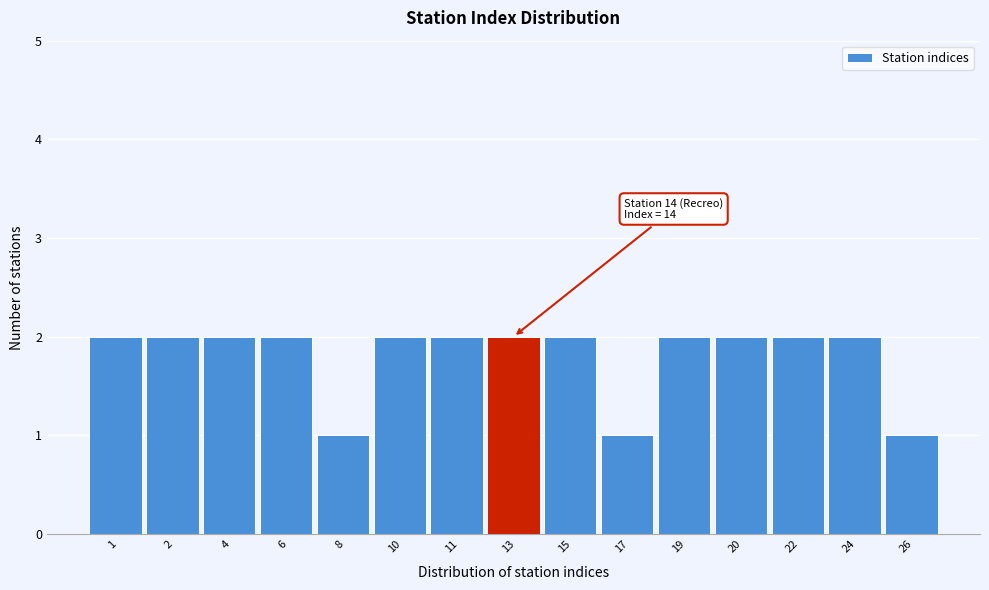

Reading left to right, extract all data points from this chart.

2	2	2	2	1	2	2	2	2	1	2	2	2	2	1